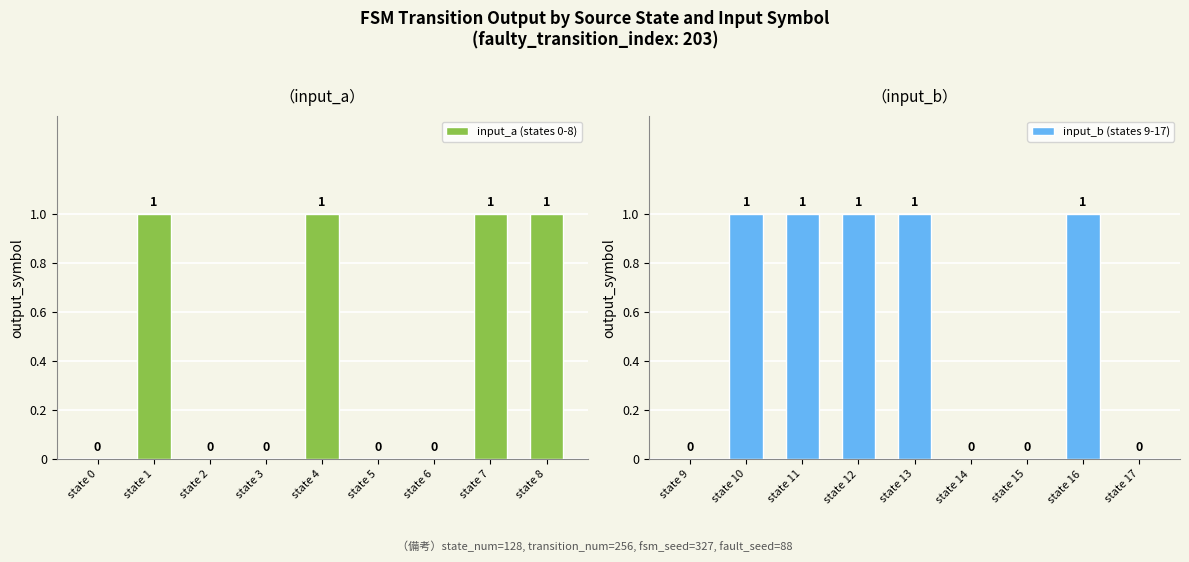

What is the difference between the input_a (states 0-8) values at state 1 and state 3?

1